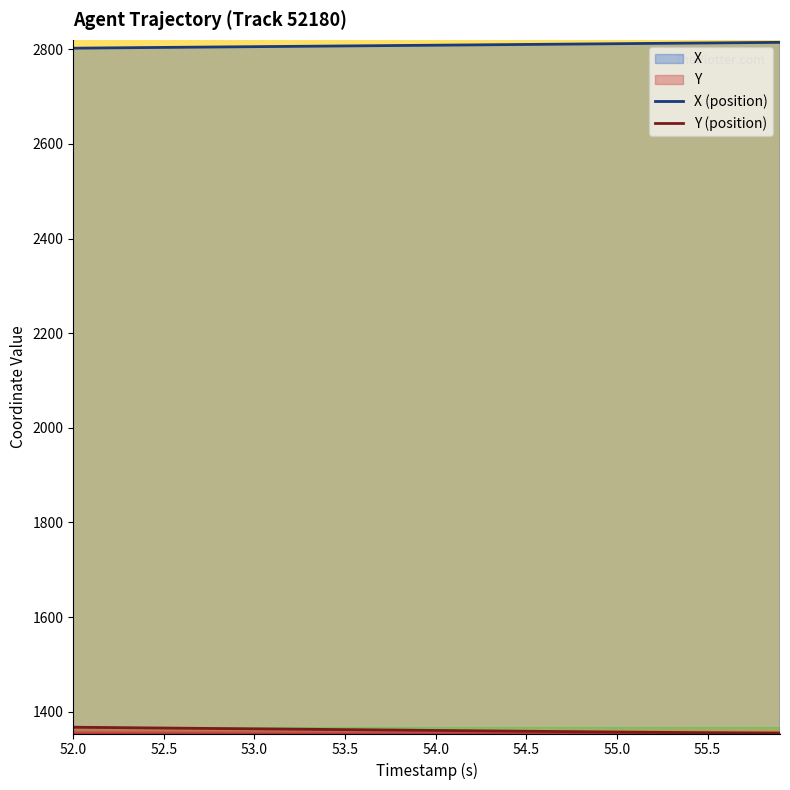

The X (position) series shows 2805.6 at 53.0. True or false?

True